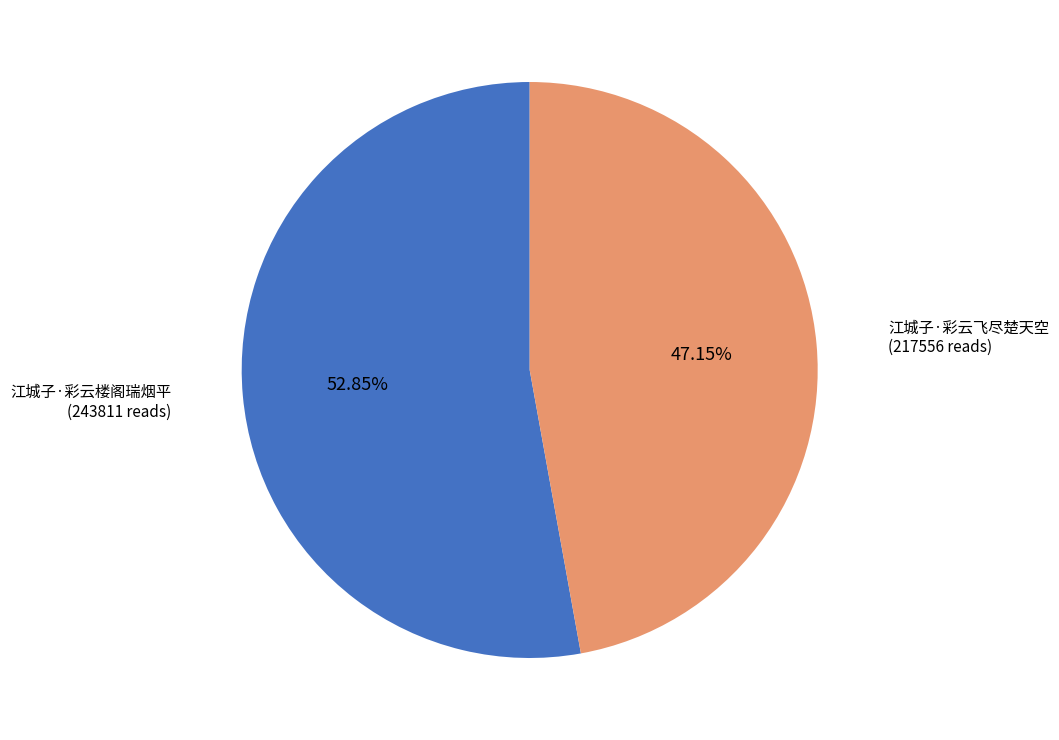

Does any single category account for the majority?

Yes